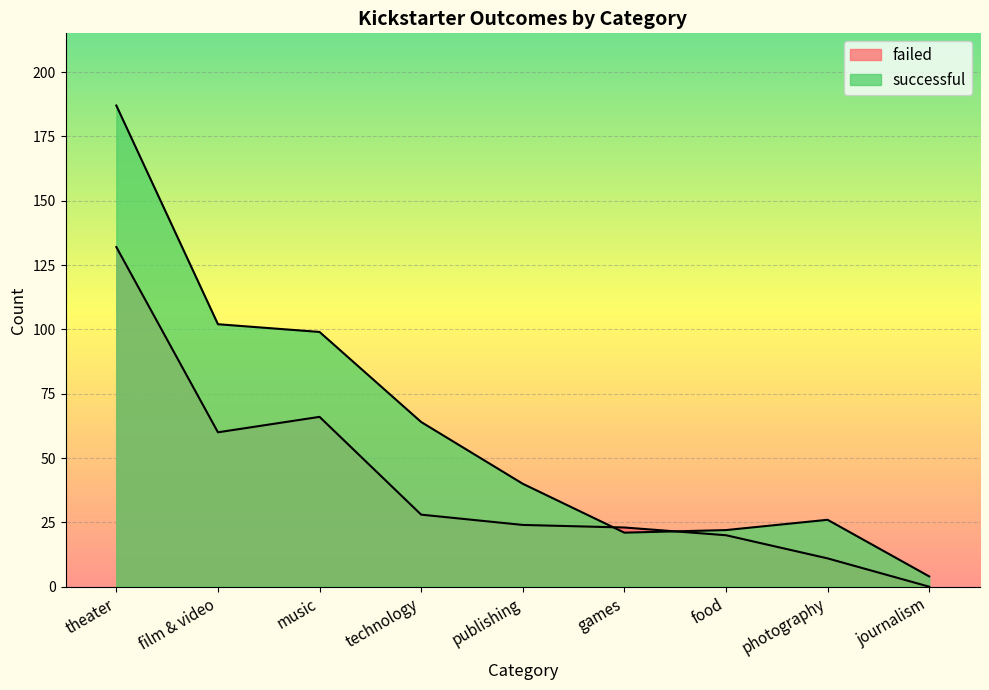

What is the total value across all series at film & video?

162